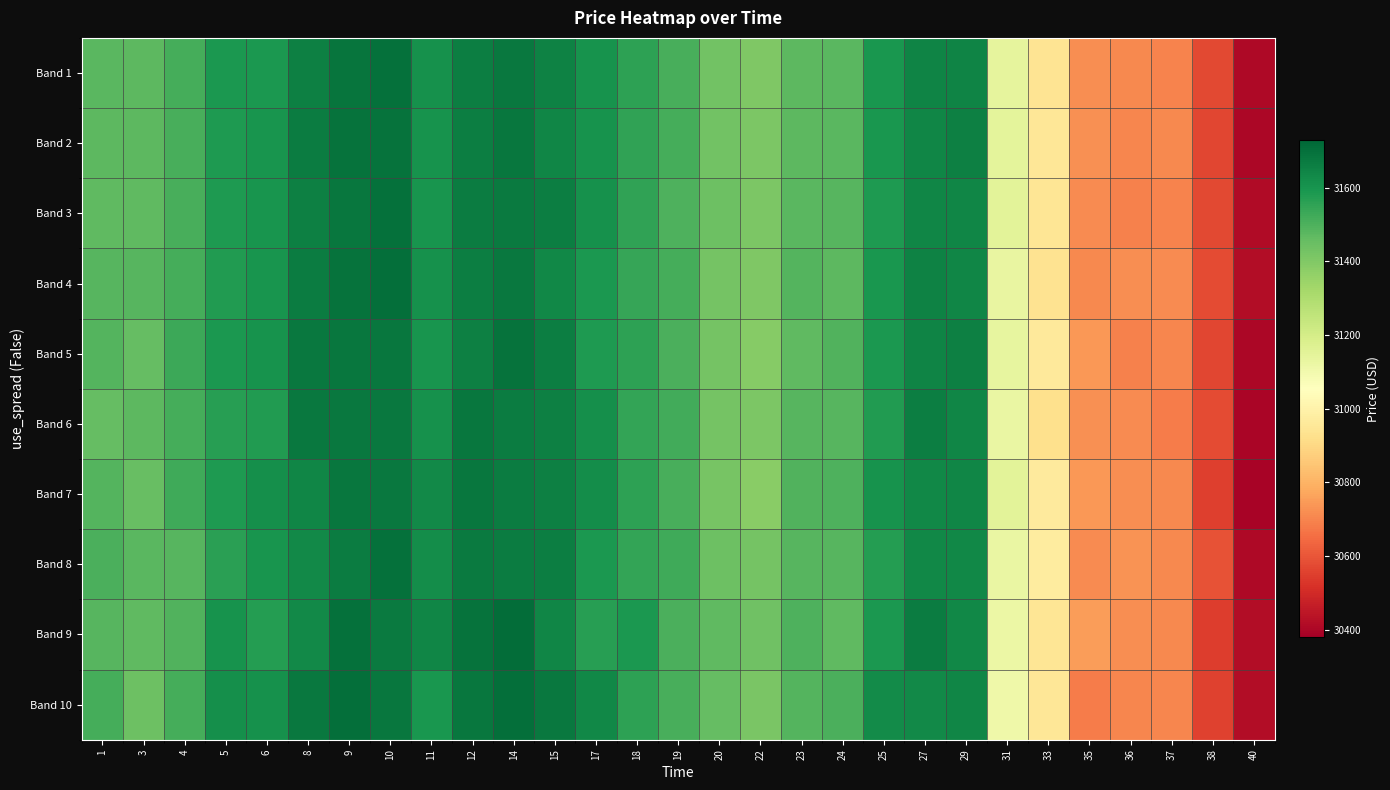

Reading left to right, extract all data points from this chart.

Band 1: 1=31477.5	3=31472.6	4=31514.9	5=31589.0	6=31587.2	8=31658.8	9=31686.5	10=31699.1	11=31610.6	12=31662.5	14=31678.2	15=31652.4	17=31605.1	18=31554.3	19=31506.9	20=31431.1	22=31403.7	23=31475.0	24=31478.5	25=31593.9	27=31645.4	29=31645.8	31=31139.4	33=30942.9	35=30720.6	36=30707.2	37=30700.3	38=30574.8	40=30411.2
Band 2: 1=31471.5	3=31470.8	4=31508.0	5=31581.5	6=31596.8	8=31668.6	9=31694.7	10=31693.3	11=31603.6	12=31663.7	14=31680.9	15=31642.9	17=31602.4	18=31549.3	19=31515.6	20=31429.8	22=31407.8	23=31471.9	24=31479.3	25=31596.2	27=31639.7	29=31655.8	31=31145.2	33=30950.7	35=30727.1	36=30706.5	37=30709.2	38=30568.3	40=30405.8
Band 3: 1=31468.0	3=31465.1	4=31510.5	5=31582.9	6=31597.5	8=31658.1	9=31684.9	10=31697.3	11=31601.5	12=31667.9	14=31672.0	15=31660.0	17=31608.8	18=31549.5	19=31497.9	20=31440.8	22=31410.0	23=31480.1	24=31485.3	25=31585.6	27=31641.3	29=31639.7	31=31149.4	33=30946.8	35=30717.1	36=30694.8	37=30698.3	38=30570.6	40=30415.8
Band 4: 1=31482.8	3=31481.1	4=31512.2	5=31576.5	6=31596.5	8=31669.5	9=31691.8	10=31704.7	11=31609.6	12=31661.6	14=31679.6	15=31634.1	17=31590.4	18=31542.1	19=31513.5	20=31427.8	22=31405.5	23=31487.4	24=31471.3	25=31592.7	27=31652.5	29=31640.2	31=31127.9	33=30937.4	35=30710.5	36=30718.2	37=30712.2	38=30578.8	40=30422.0
Band 5: 1=31490.2	3=31457.0	4=31528.2	5=31589.7	6=31601.8	8=31676.7	9=31682.9	10=31681.3	11=31599.3	12=31658.0	14=31694.1	15=31662.7	17=31583.5	18=31556.9	19=31506.1	20=31422.8	22=31390.6	23=31468.6	24=31496.1	25=31588.7	27=31645.3	29=31656.4	31=31135.7	33=30962.1	35=30738.8	36=30695.4	37=30702.5	38=30567.0	40=30402.2
Band 6: 1=31457.1	3=31474.2	4=31513.2	5=31567.5	6=31579.6	8=31680.4	9=31677.9	10=31679.9	11=31609.3	12=31683.3	14=31669.9	15=31656.7	17=31614.6	18=31544.4	19=31519.9	20=31427.4	22=31411.4	23=31481.0	24=31480.7	25=31576.5	27=31660.1	29=31640.3	31=31126.5	33=30922.7	35=30725.2	36=30713.2	37=30680.3	38=30575.3	40=30397.8
Band 7: 1=31486.4	3=31451.6	4=31523.4	5=31582.1	6=31613.5	8=31641.9	9=31681.4	10=31675.4	11=31632.8	12=31681.2	14=31668.8	15=31657.4	17=31619.6	18=31559.5	19=31510.9	20=31419.6	22=31383.3	23=31496.3	24=31500.6	25=31602.7	27=31635.9	29=31640.4	31=31153.2	33=30965.4	35=30741.9	36=30720.1	37=30710.3	38=30552.2	40=30392.2
Band 8: 1=31503.1	3=31475.7	4=31482.8	5=31563.6	6=31600.0	8=31630.9	9=31669.0	10=31699.3	11=31621.7	12=31670.2	14=31664.8	15=31661.8	17=31586.3	18=31545.7	19=31524.5	20=31442.7	22=31426.8	23=31484.6	24=31483.2	25=31570.4	27=31636.4	29=31634.1	31=31125.2	33=30973.1	35=30714.4	36=30729.1	37=30710.7	38=30592.9	40=30410.7
Band 9: 1=31483.9	3=31468.6	4=31491.9	5=31603.7	6=31574.7	8=31628.4	9=31700.0	10=31673.9	11=31640.4	12=31692.4	14=31710.7	15=31639.7	17=31568.9	18=31586.2	19=31504.3	20=31465.9	22=31437.4	23=31499.3	24=31464.7	25=31587.5	27=31669.0	29=31635.9	31=31118.0	33=30947.9	35=30751.3	36=30718.6	37=30707.5	38=30546.7	40=30418.5
Band 10: 1=31516.3	3=31441.4	4=31514.5	5=31617.3	6=31608.5	8=31676.7	9=31705.6	10=31685.5	11=31593.9	12=31684.7	14=31705.8	15=31677.1	17=31634.4	18=31557.4	19=31509.4	20=31456.5	22=31416.8	23=31490.4	24=31501.8	25=31625.6	27=31632.1	29=31639.0	31=31109.7	33=30950.0	35=30685.2	36=30702.3	37=30705.9	38=30558.2	40=30417.5